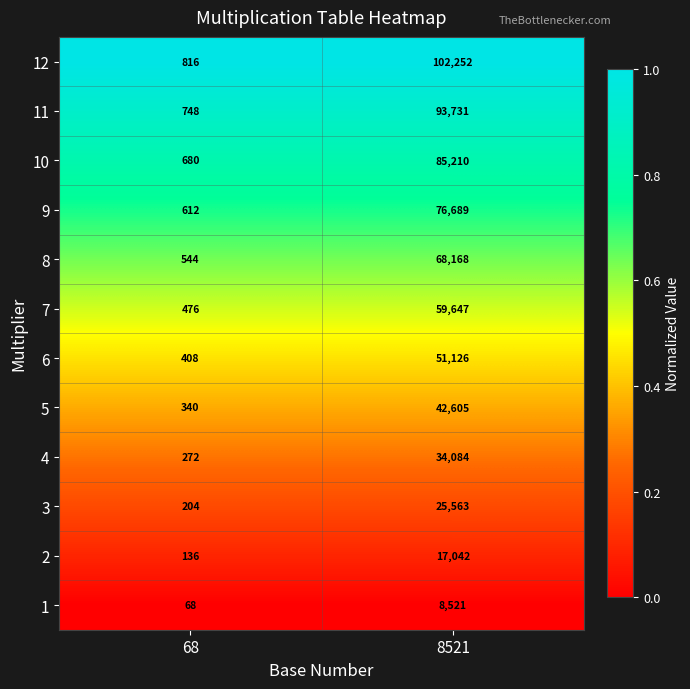

Is the value of 12 at 8521 greater than the value of 3 at 8521?

Yes